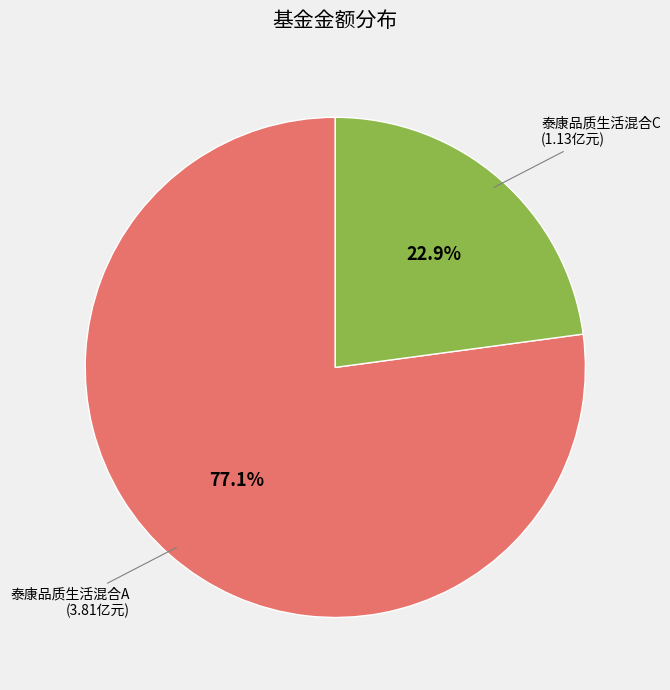

Which category has the biggest portion of the pie?

泰康品质生活混合A